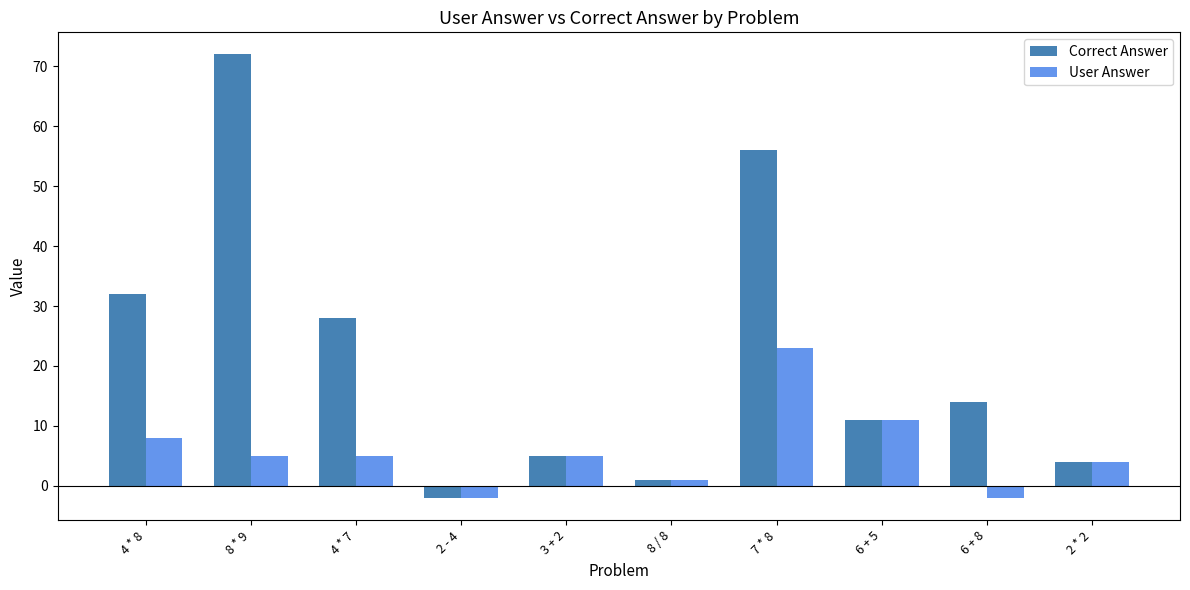

What is the sum of the Correct Answer values at 6 + 8 and 8 / 8?

15